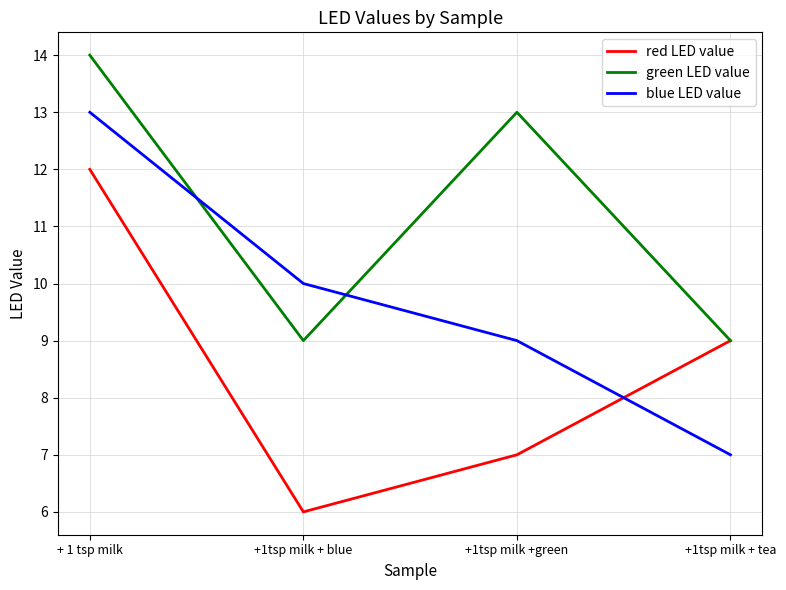

List the series in order of their overall mean, highest first.

green LED value, blue LED value, red LED value